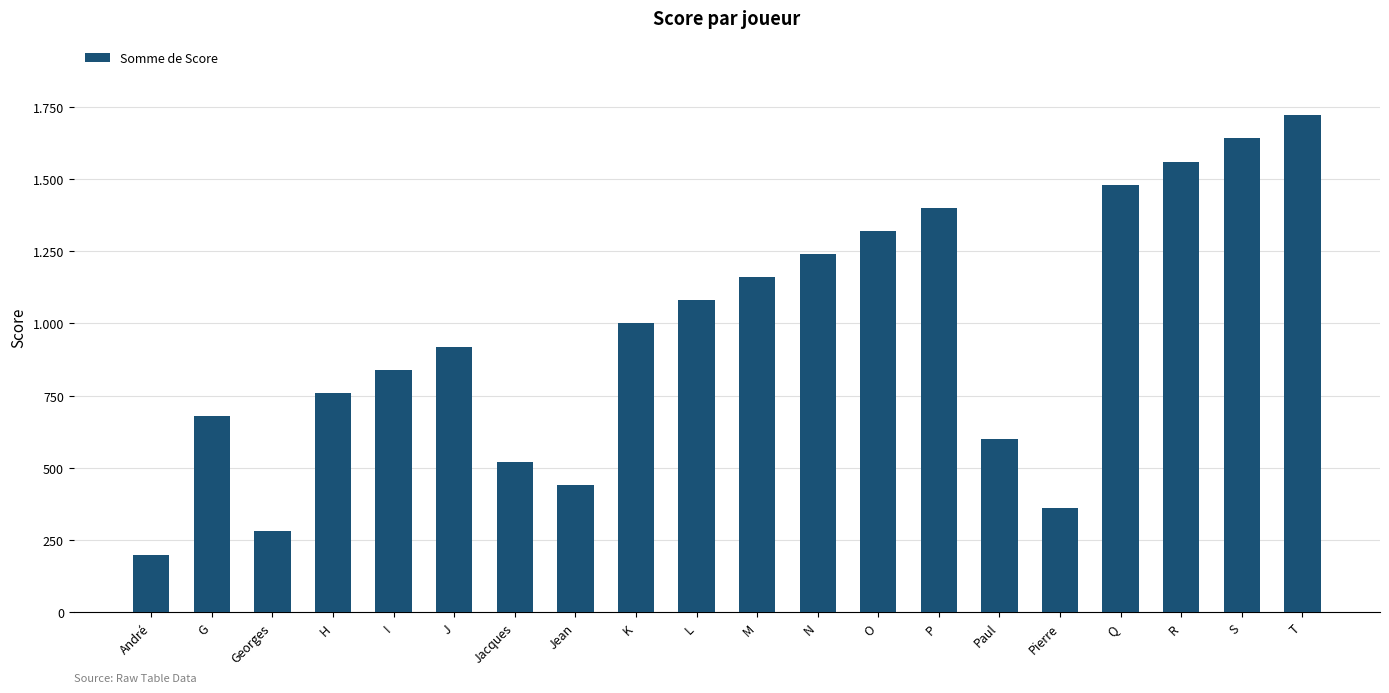

Read the value at N.

1240